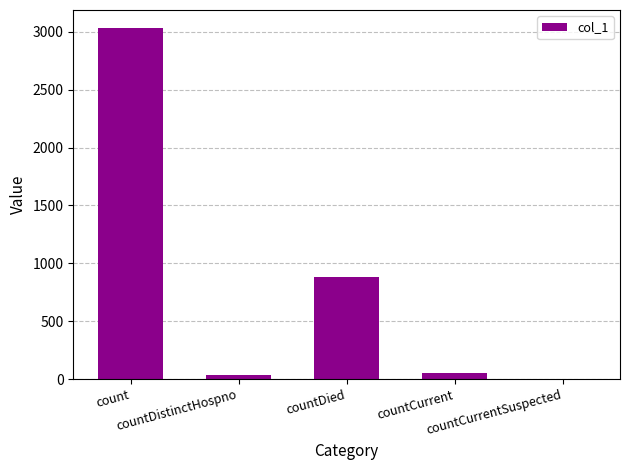

Reading left to right, list all the values displayed in this chart.

3036	33	883	52	0